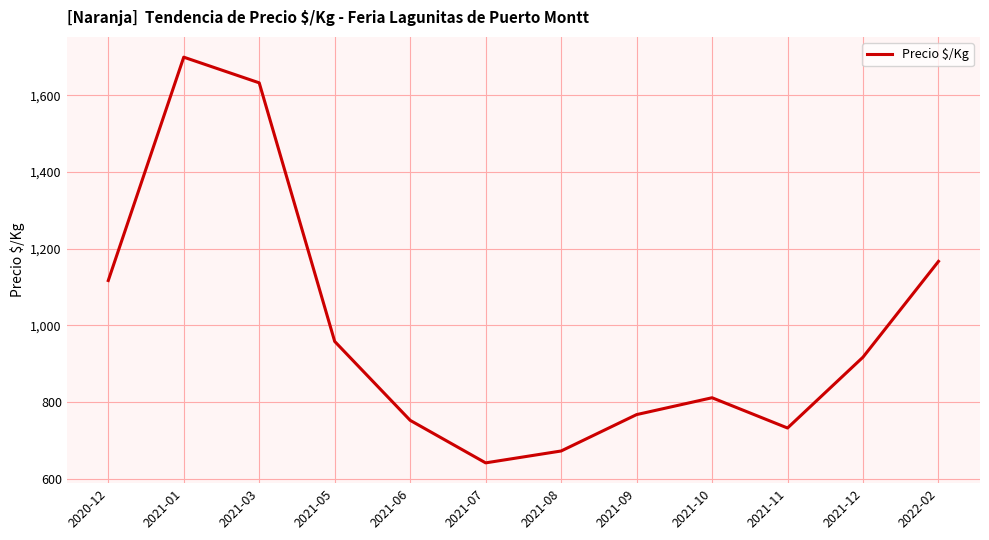

What is the difference between the values at 2022-02 and 2021-09?

400